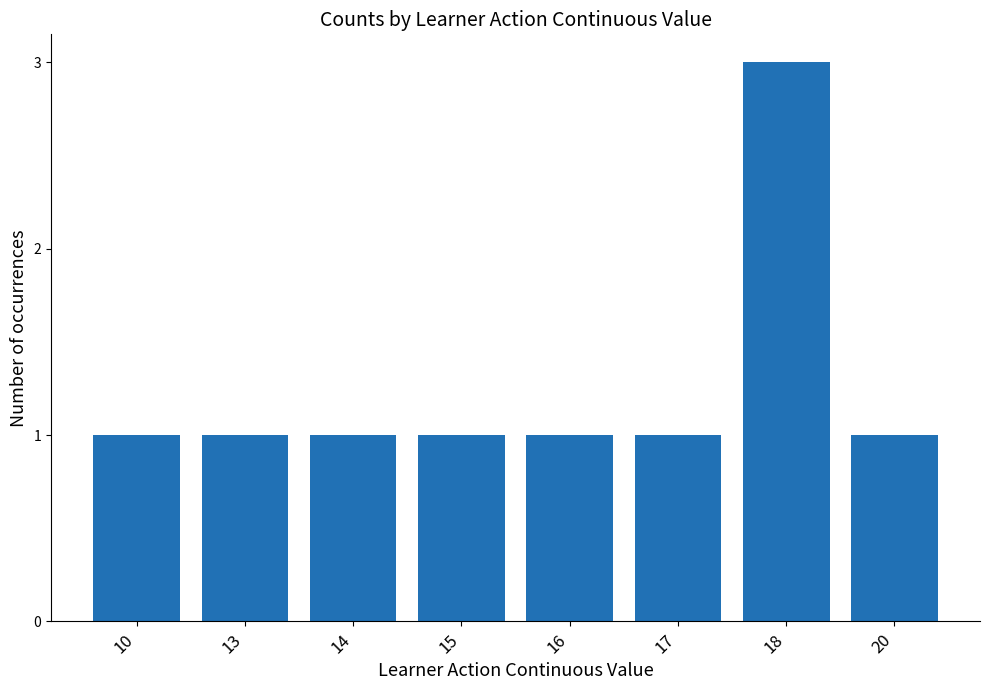

Which label corresponds to the largest value in the chart?

18